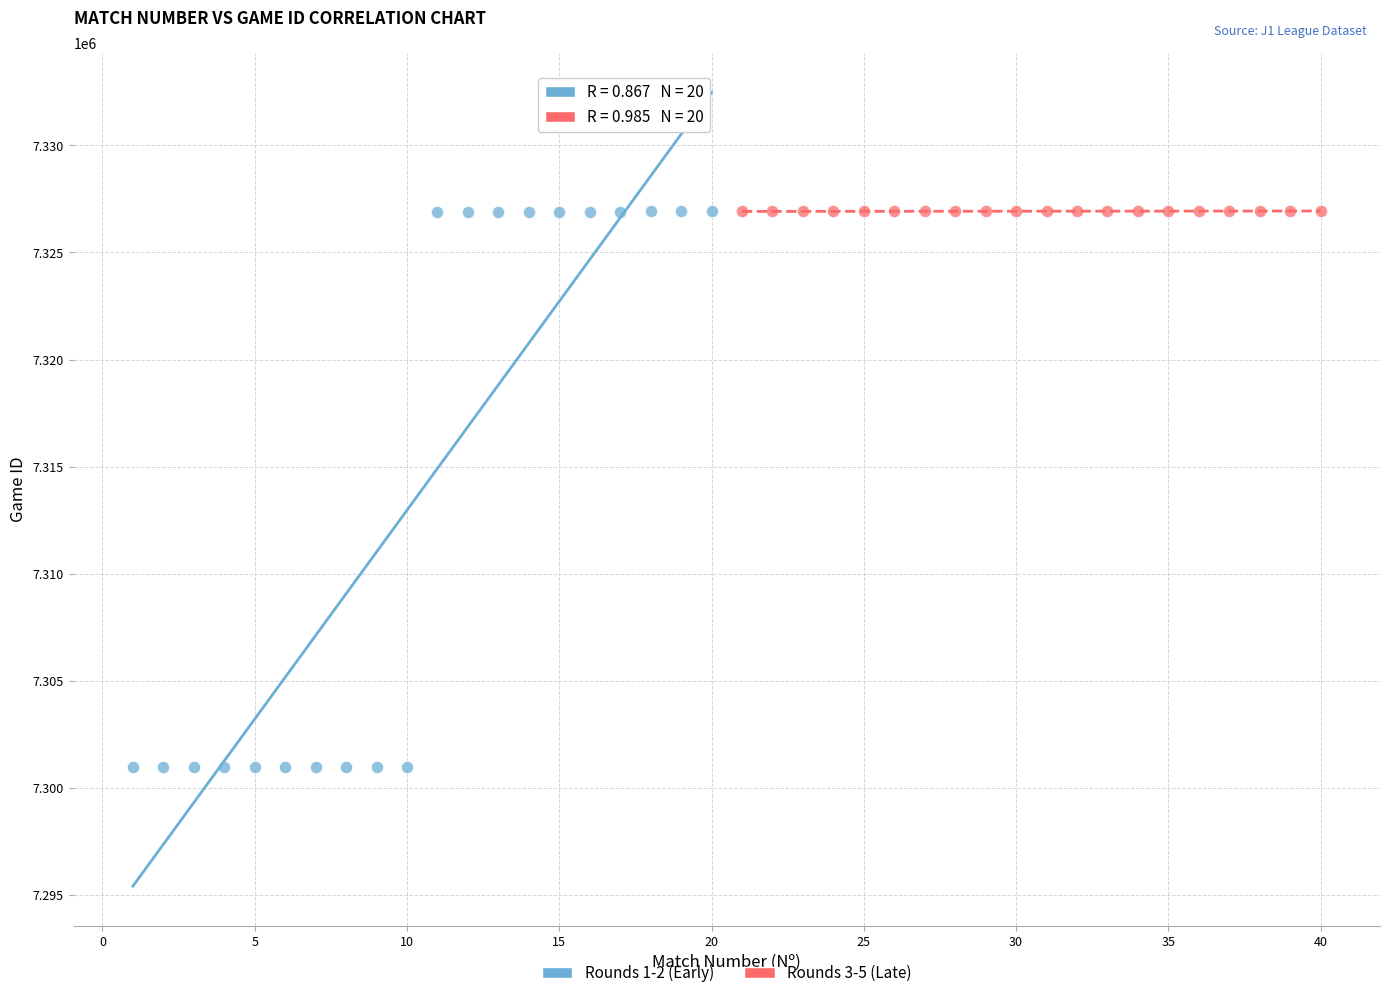

Which series has the largest Y range (max minus min)?

Rounds 1-2 (Early)